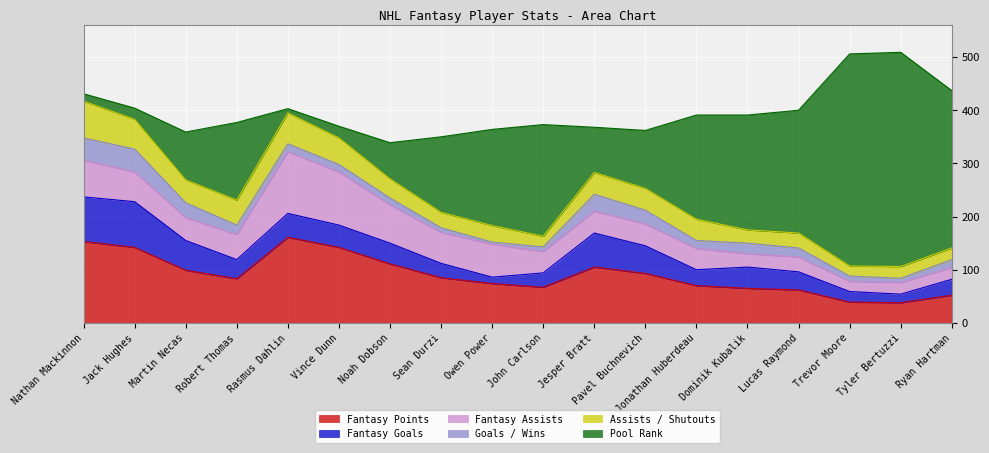

What is the value of the Goals / Wins point at the 7th from the left?

13